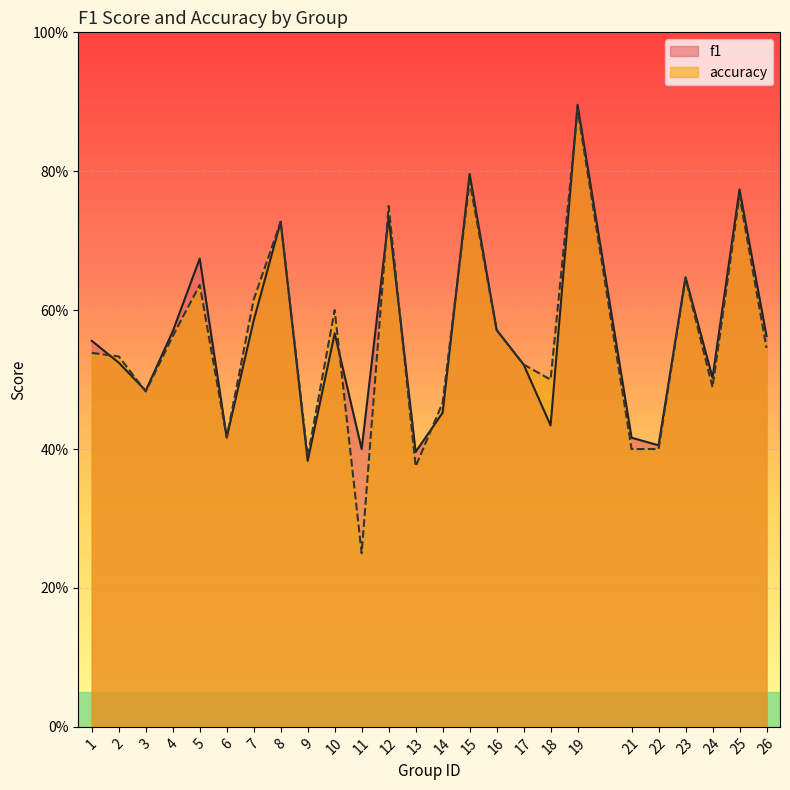

Between 4 and 21, which is larger?

4